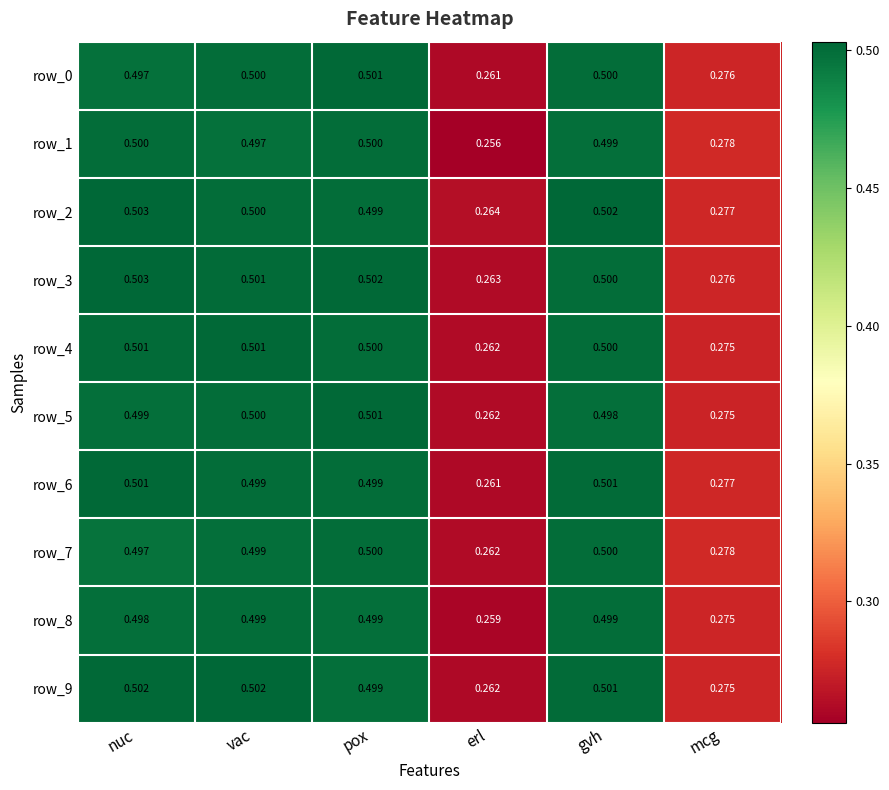

Is it true that row_8 equals 0.5 at nuc?

True